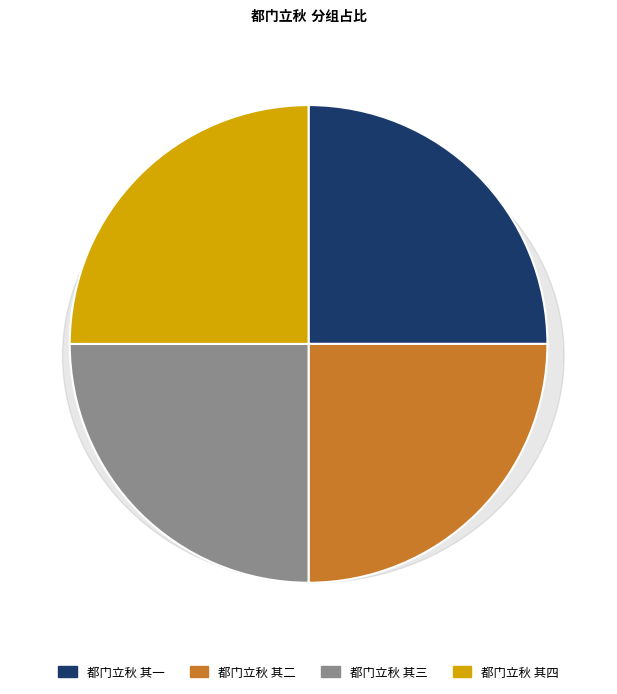

Is the sum of 都门立秋 其三 and 都门立秋 其四 greater than half?

Yes